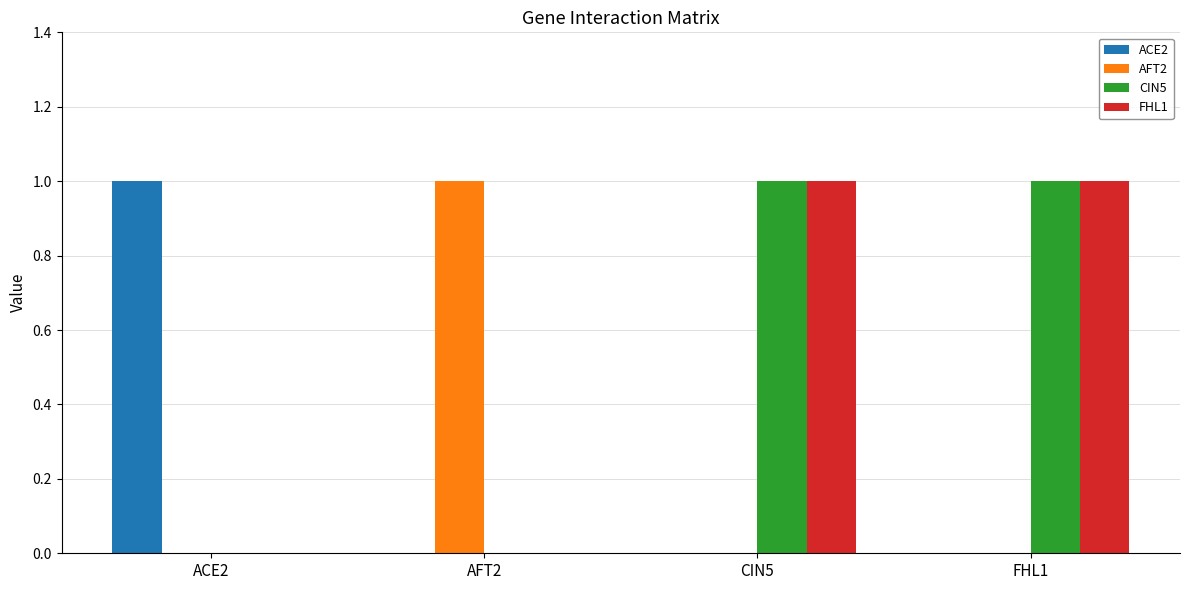

What is the sum of all AFT2 values?

1